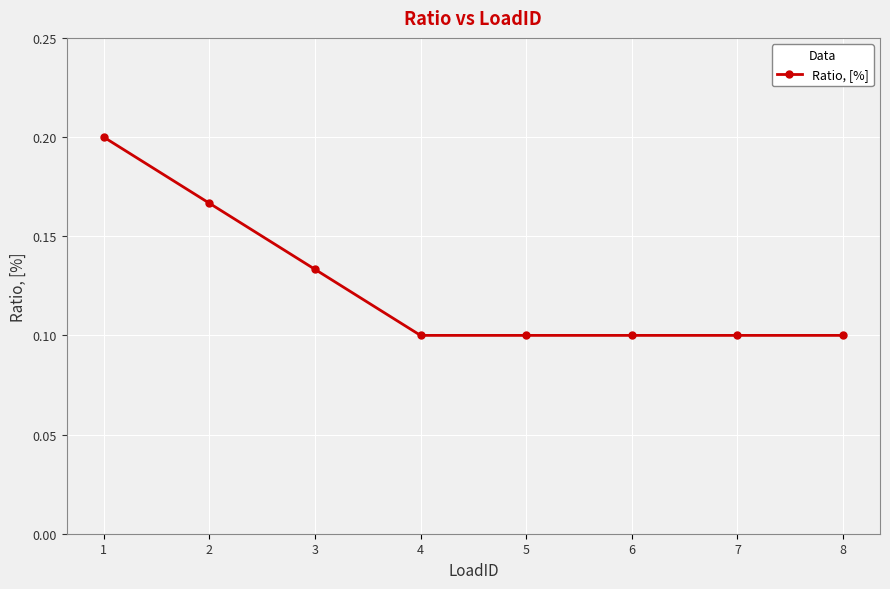

How many values are between 0 and 1?

8